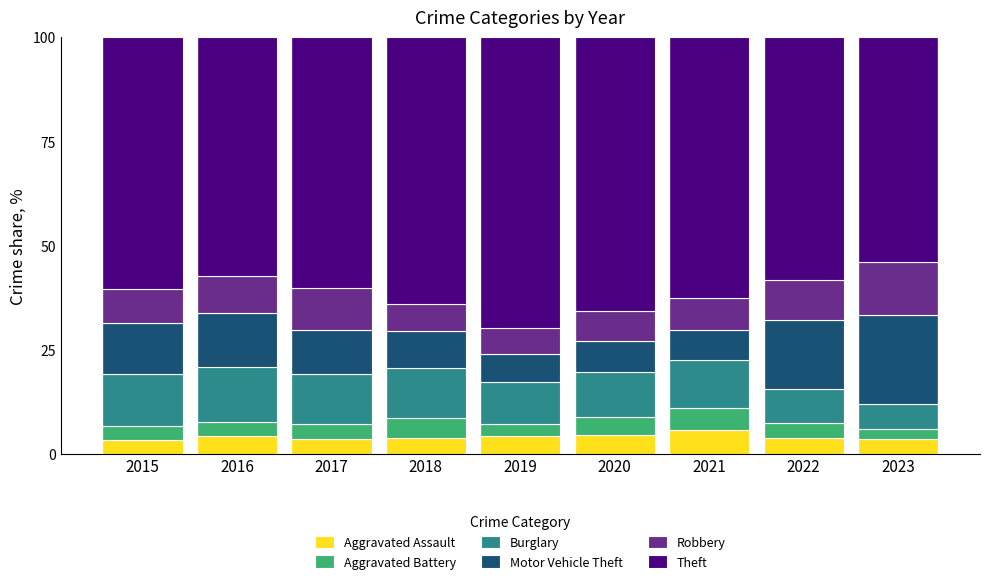

How many categories are shown in the chart?

9